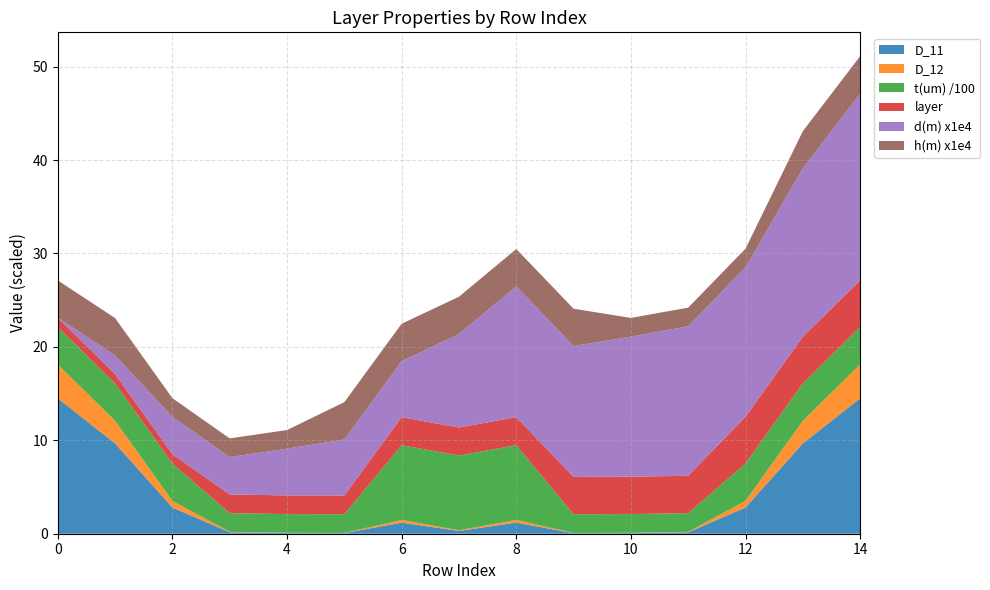

Reading left to right, transcribe all the data shown in this chart.

D_11: 14.5	9.7	2.8	0.2	0.1	0.1	1.2	0.3	1.2	0.1	0.1	0.2	2.8	9.7	14.5
D_12: 3.6	2.4	0.7	0.1	0.0	0.0	0.3	0.1	0.3	0.0	0.0	0.1	0.7	2.4	3.6
t(um): 400.0	400.0	400.0	200.0	200.0	200.0	800.0	800.0	800.0	200.0	200.0	200.0	400.0	400.0	400.0
layer: 1.0	1.0	1.0	2.0	2.0	2.0	3.0	3.0	3.0	4.0	4.0	4.0	5.0	5.0	5.0
d(m): 0.0	0.0	0.0	0.0	0.0	0.0	0.0	0.0	0.0	0.0	0.0	0.0	0.0	0.0	0.0
h(m): 0.0	0.0	0.0	0.0	0.0	0.0	0.0	0.0	0.0	0.0	0.0	0.0	0.0	0.0	0.0